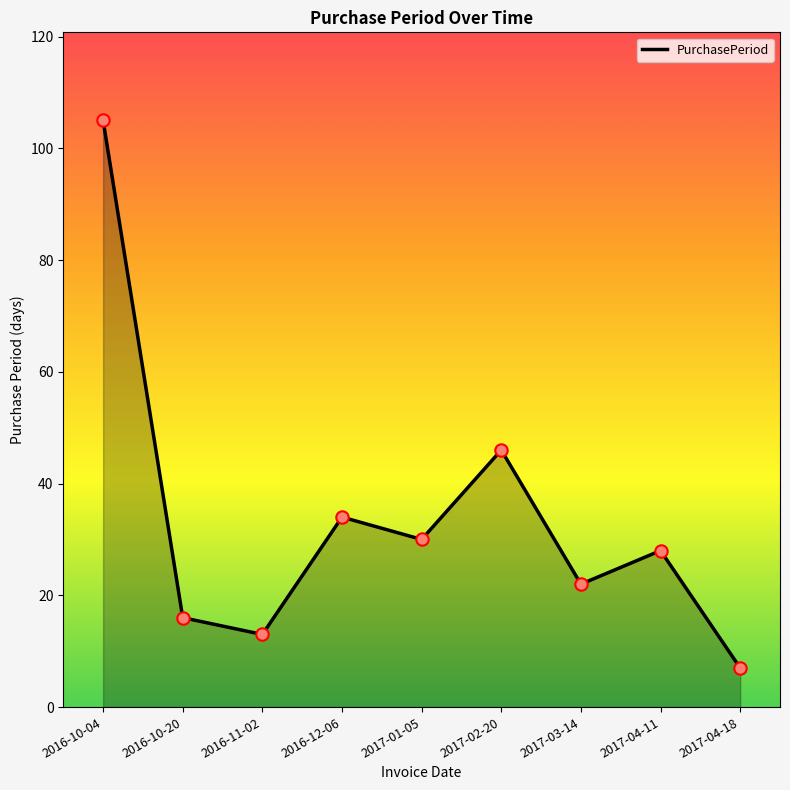

What is the change in value from 2016-11-02 to 2017-04-11?

+15